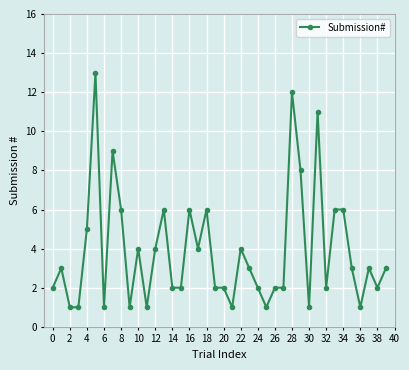

What is the smallest value displayed?

1